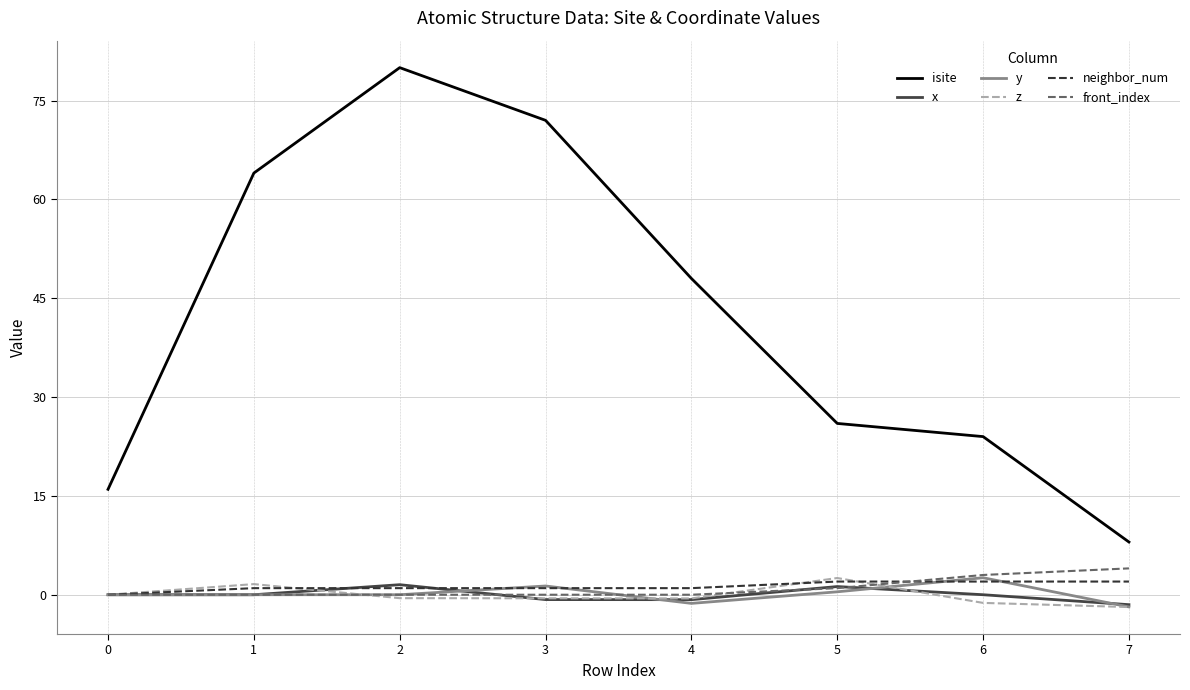

What is the minimum value shown in the chart?

-1.9